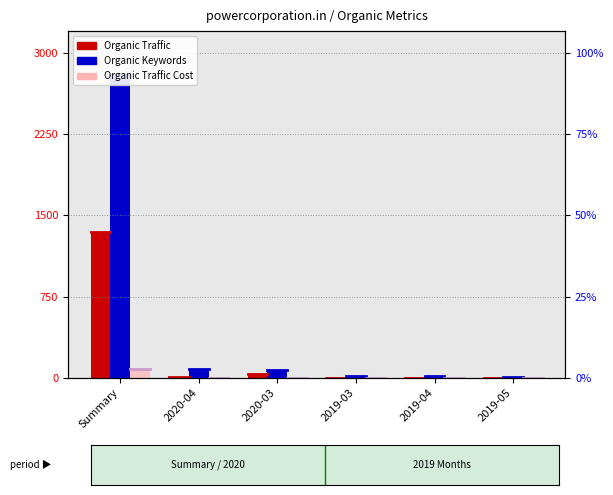

Which series changed the most between Summary and 2019-05?

Organic Keywords